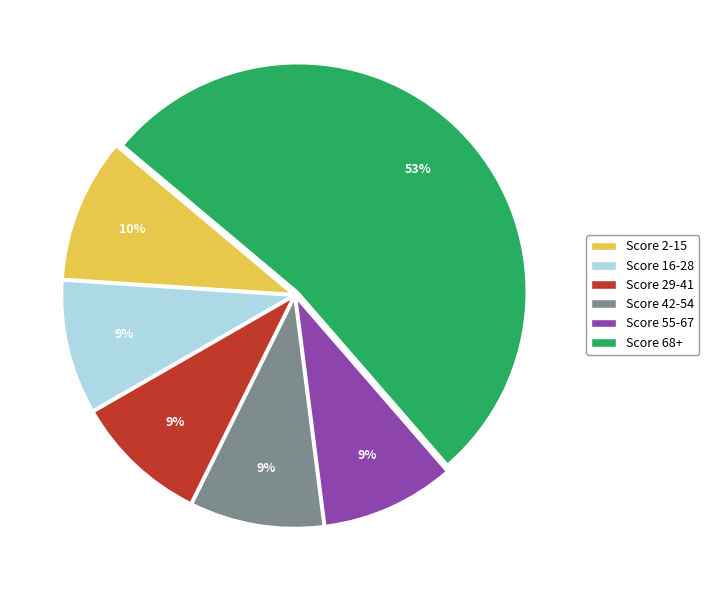

Do Score 2-15 and Score 42-54 together represent more than half of the pie?

No